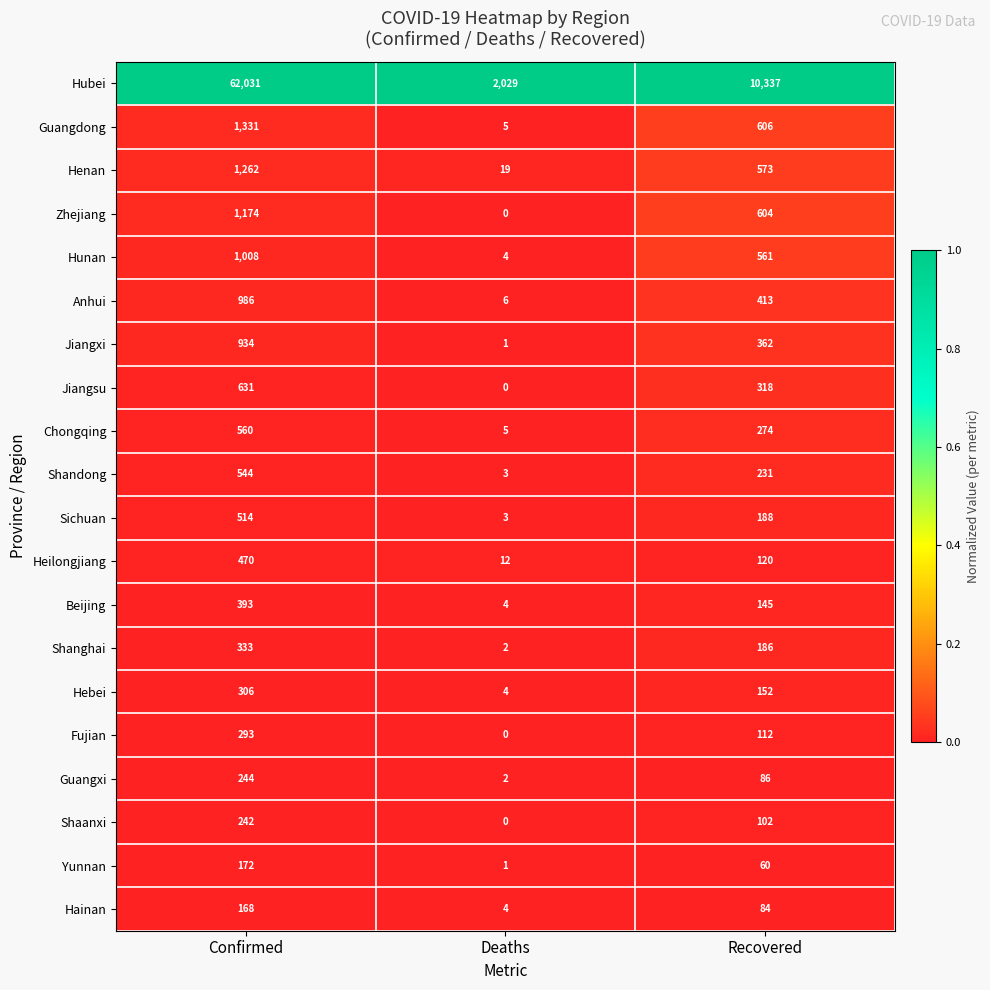

List the labels in order of Jiangxi value, smallest first.

Deaths, Recovered, Confirmed